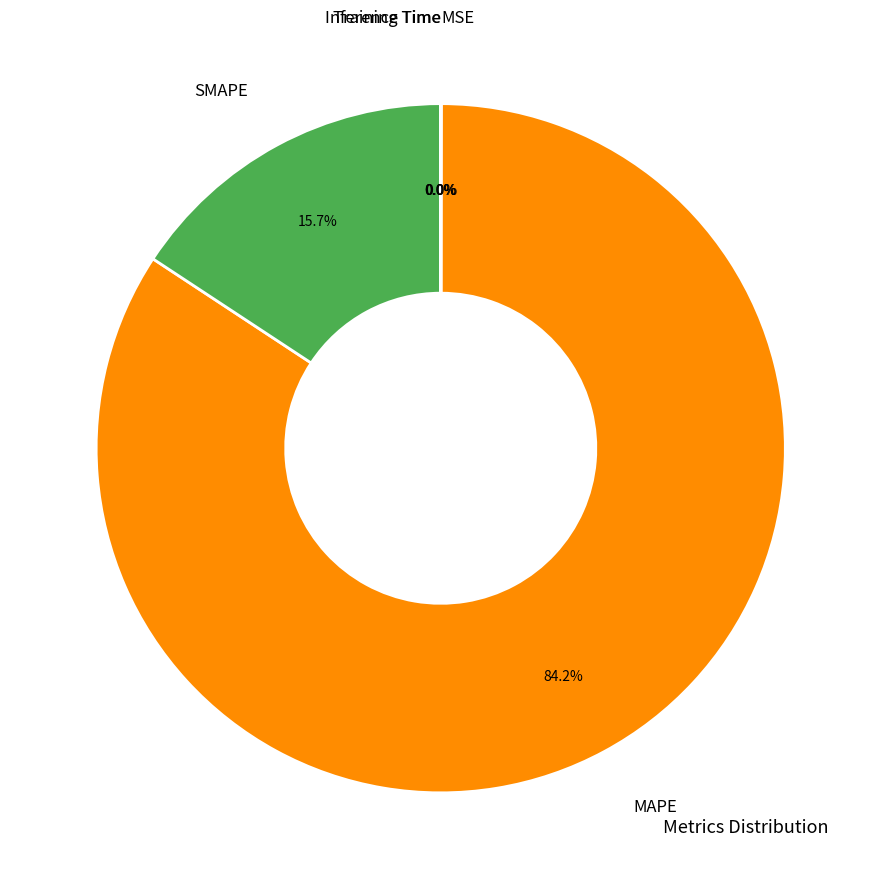

Is there any slice that represents more than half of the pie?

Yes